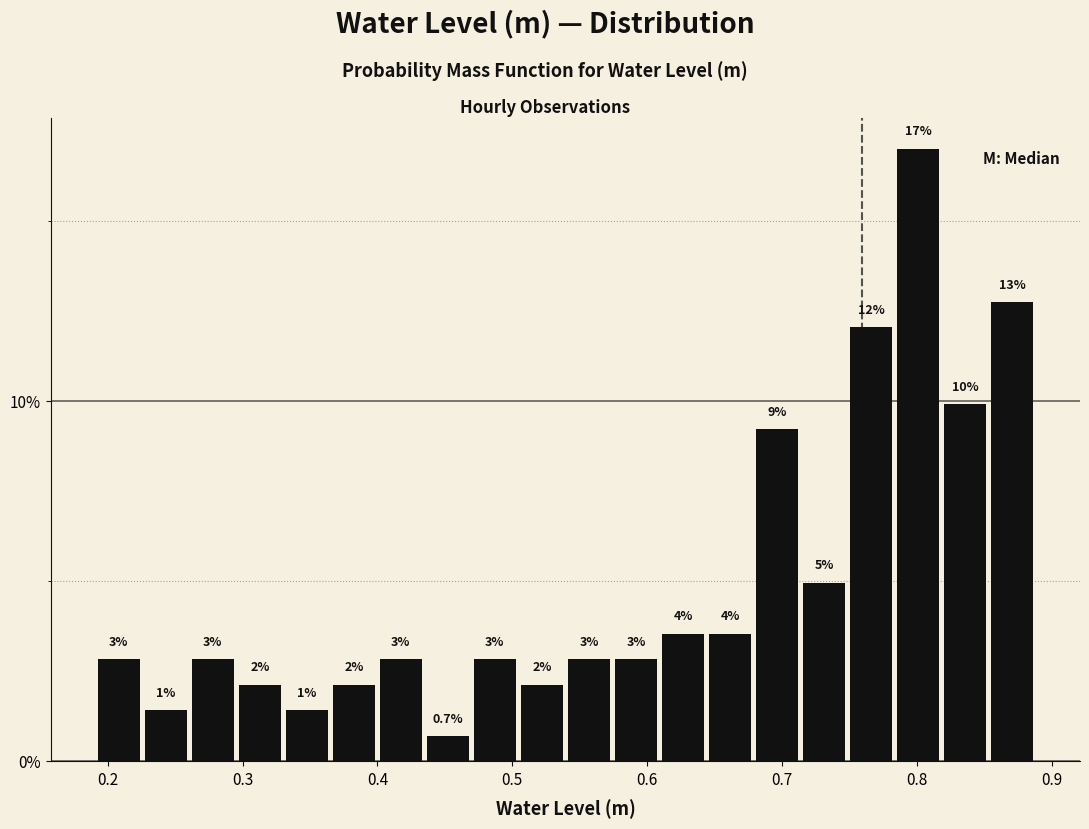

Read against the x-axis, roughly where is the centre of the tallest bar?

0.80